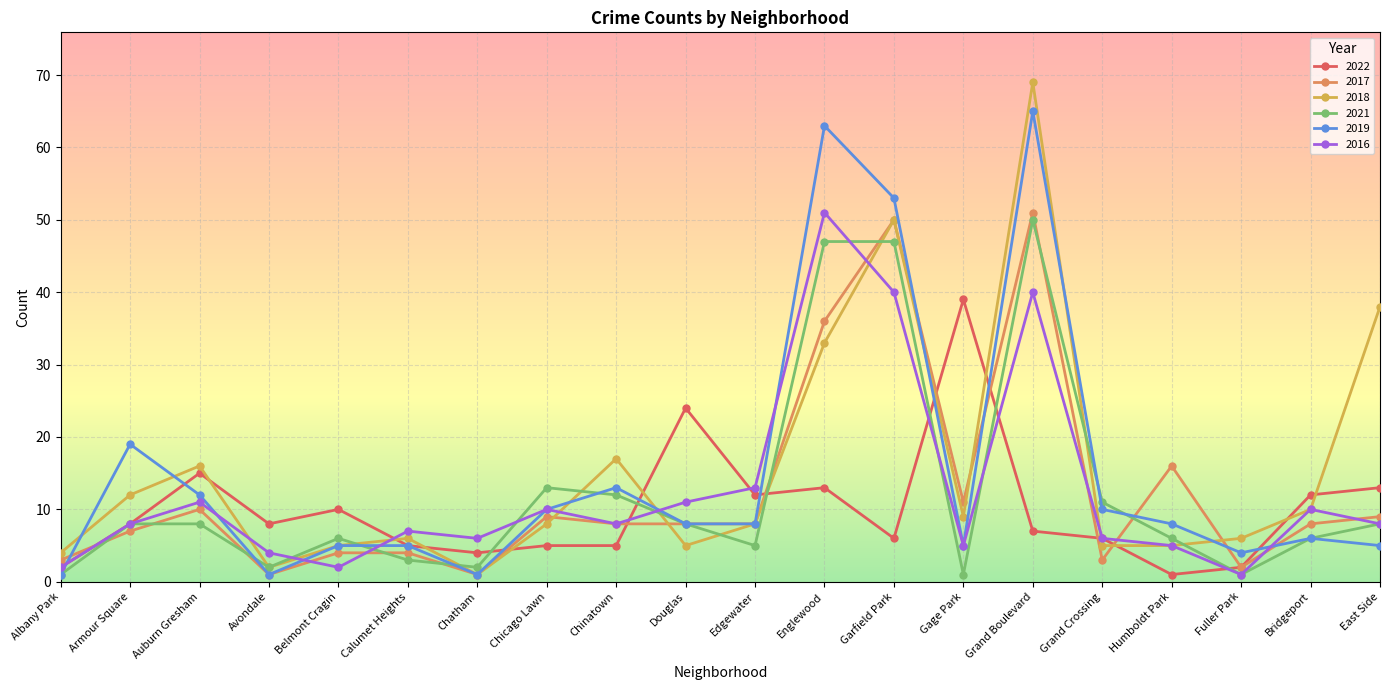

What position from the left is Belmont Cragin?

5